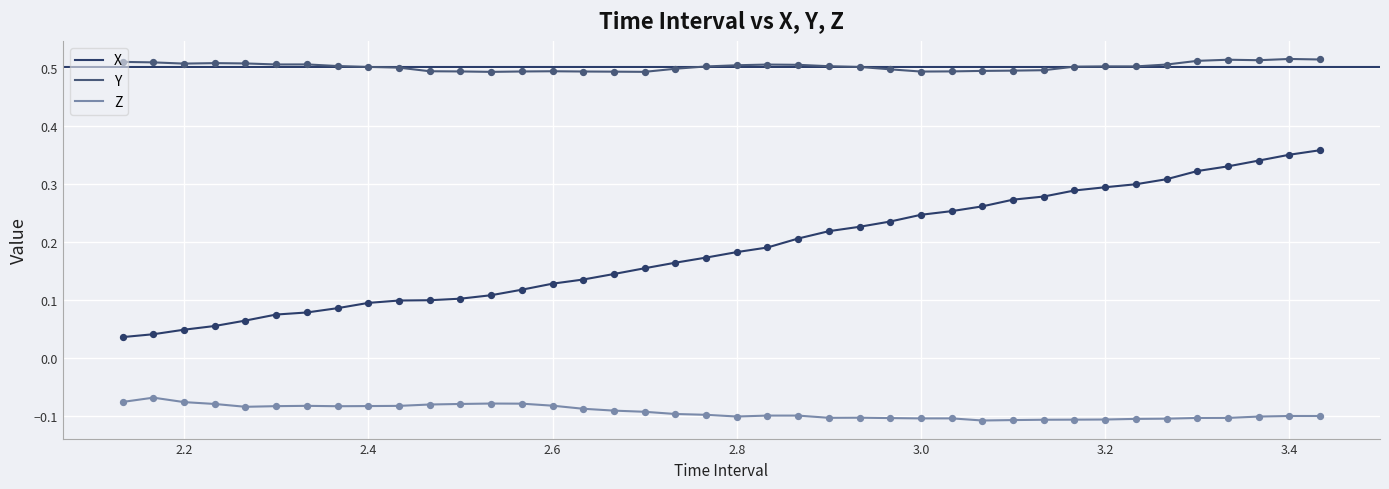

Which series has the widest spread of values?

X